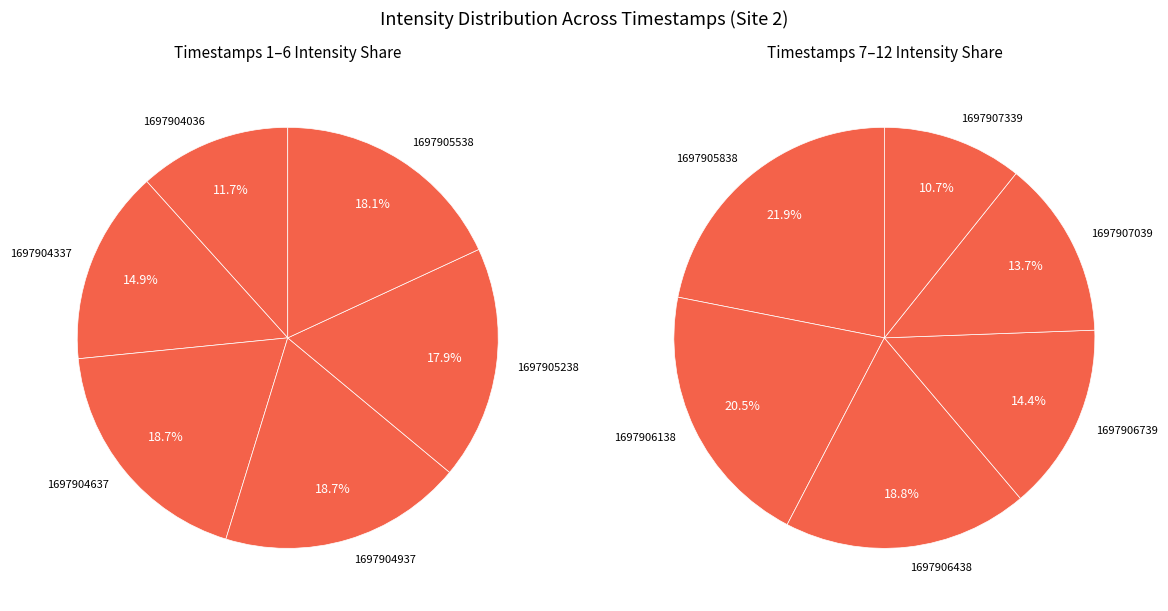

Is it true that 1697904637 is 19% of the pie?

False